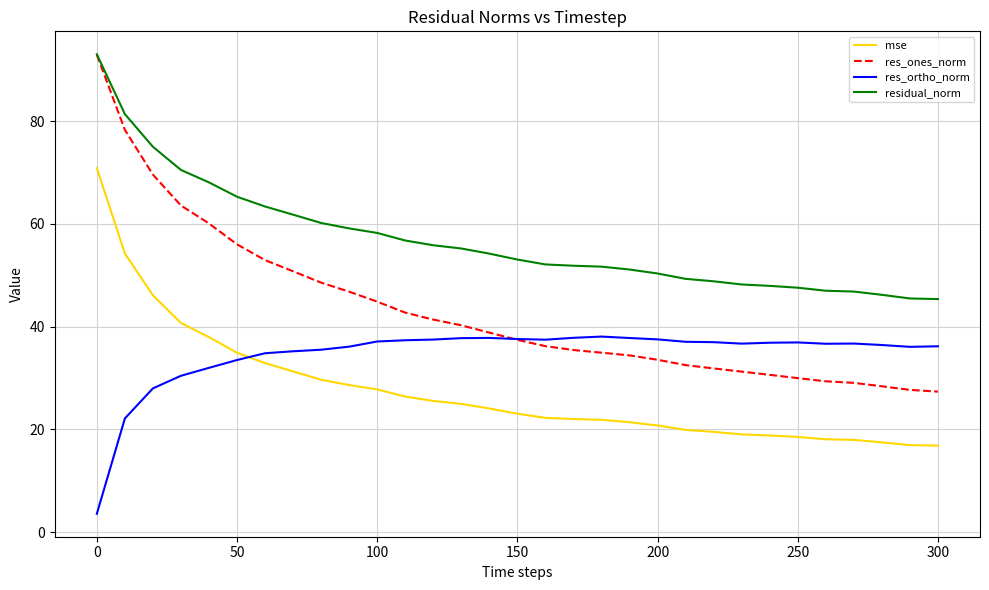

True or false: mse and residual_norm cross at least once.

False